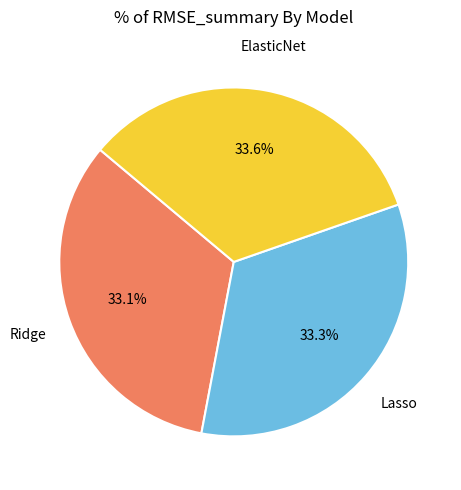

Is there any slice that represents more than half of the pie?

No